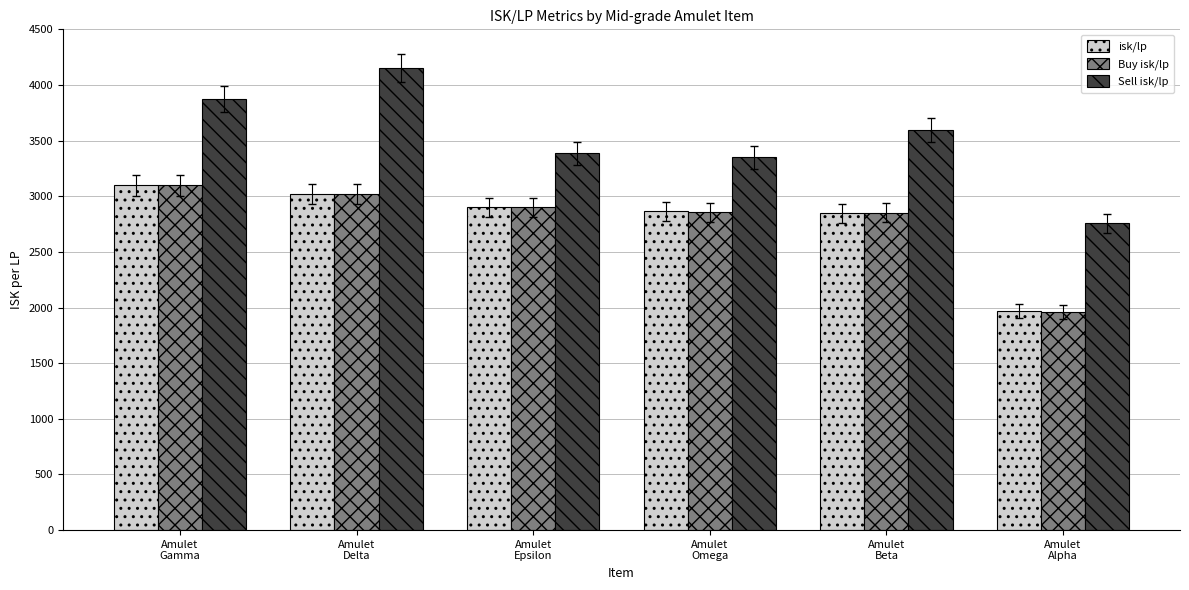

Which series has the widest spread of values?

Sell isk/lp